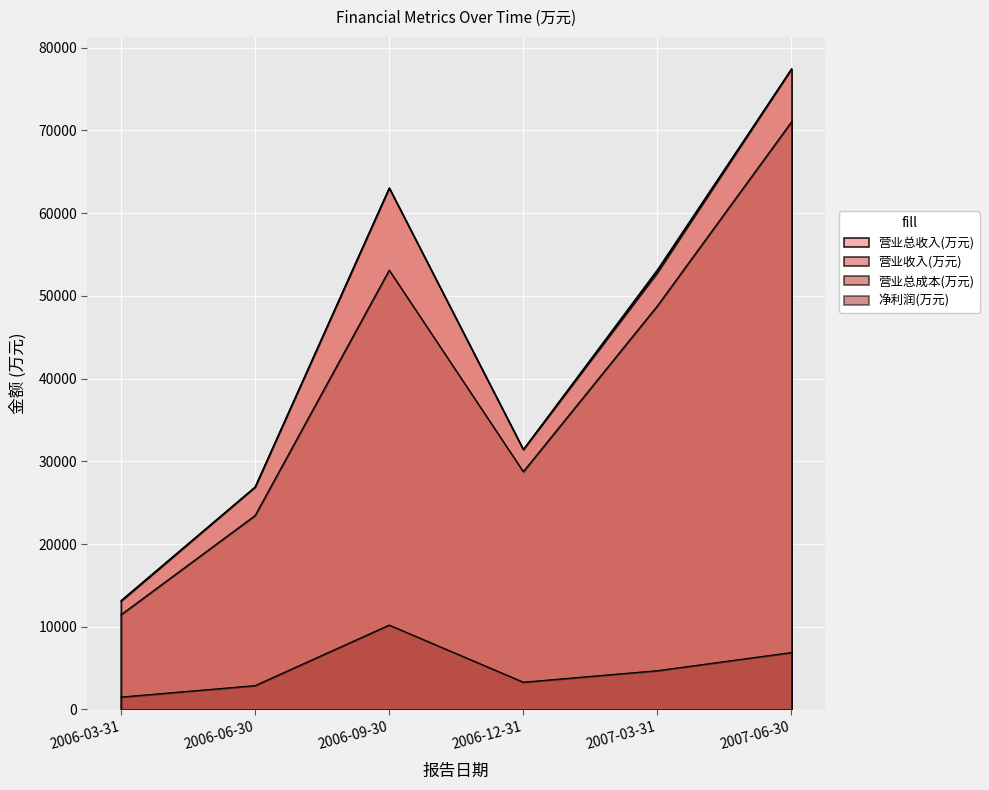

How many interior local valleys does the 营业收入(万元) series have?

1